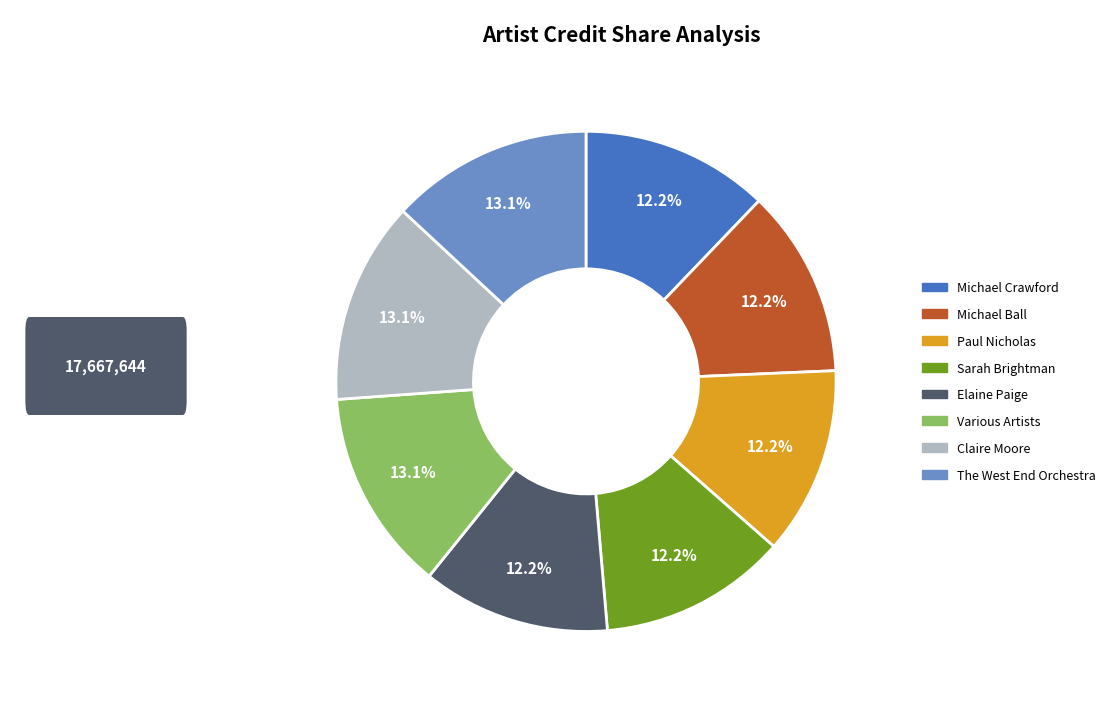

What percentage is NOT represented by The West End Orchestra?

86.9%